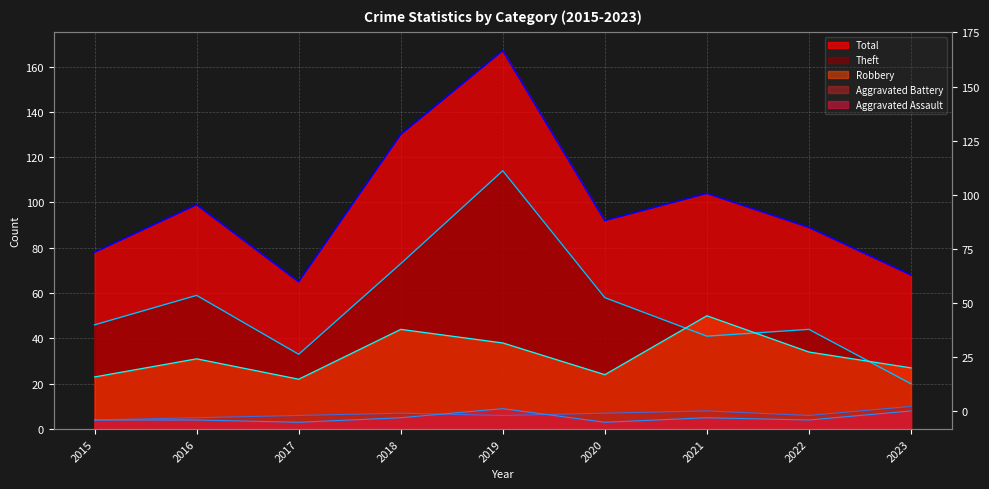

Reading left to right, extract all data points from this chart.

Robbery: 2015=23	2016=31	2017=22	2018=44	2019=38	2020=24	2021=50	2022=34	2023=27
Theft: 2015=46	2016=59	2017=33	2018=73	2019=114	2020=58	2021=41	2022=44	2023=20
Total: 2015=78	2016=99	2017=65	2018=130	2019=167	2020=92	2021=104	2022=89	2023=68
Aggravated Assault: 2015=4	2016=4	2017=3	2018=5	2019=9	2020=3	2021=5	2022=4	2023=8
Aggravated Battery: 2015=4	2016=5	2017=6	2018=7	2019=6	2020=7	2021=8	2022=6	2023=10